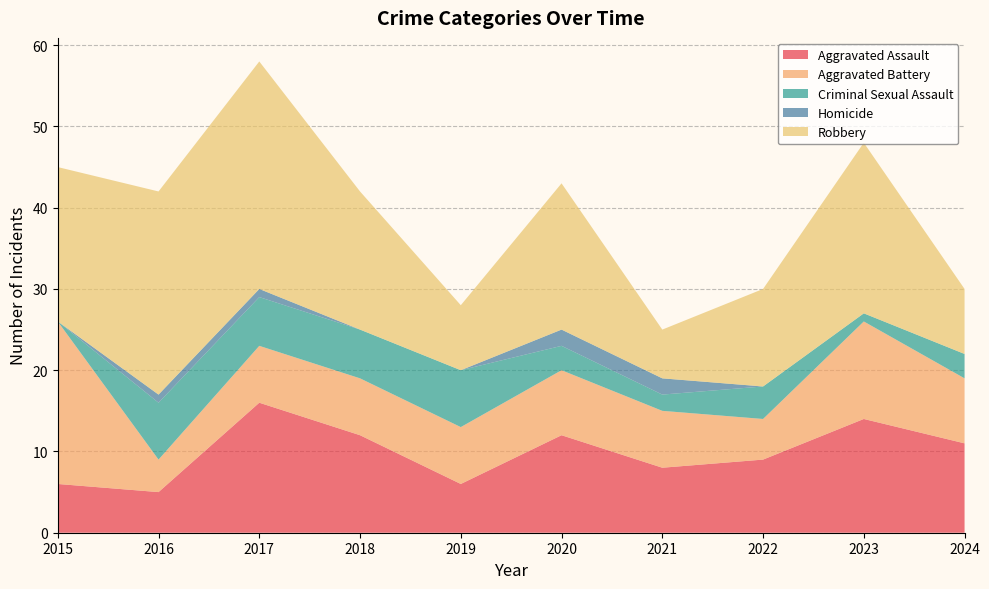

Reading left to right, list all the values displayed in this chart.

Aggravated Assault: 6	5	16	12	6	12	8	9	14	11
Aggravated Battery: 20	4	7	7	7	8	7	5	12	8
Criminal Sexual Assault: 0	7	6	6	7	3	2	4	1	3
Homicide: 0	1	1	0	0	2	2	0	0	0
Robbery: 19	25	28	17	8	18	6	12	21	8